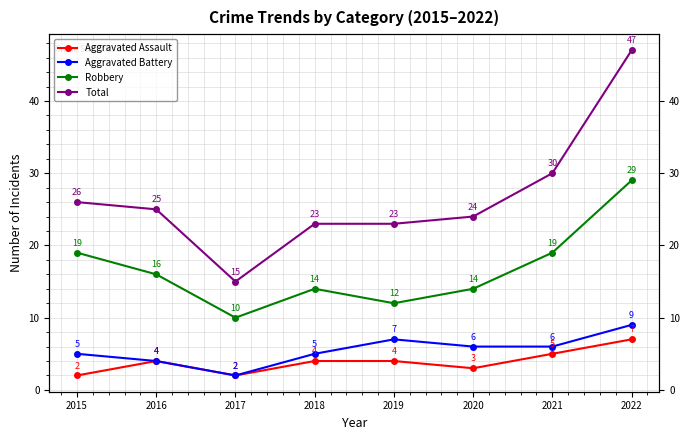

How many values in the Total series exceed 25?

3